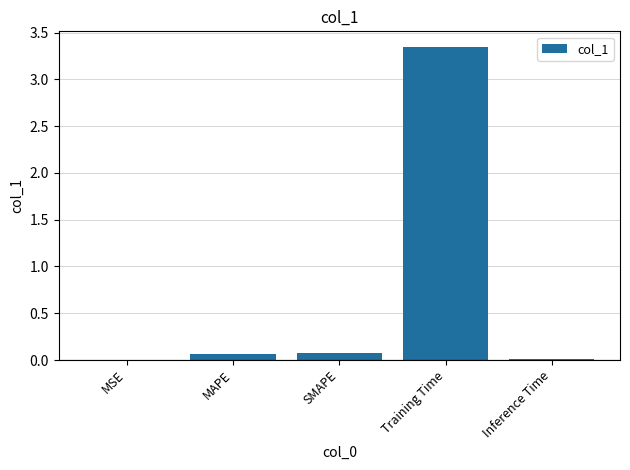

True or false: the data shows 1.0 at Training Time.

False